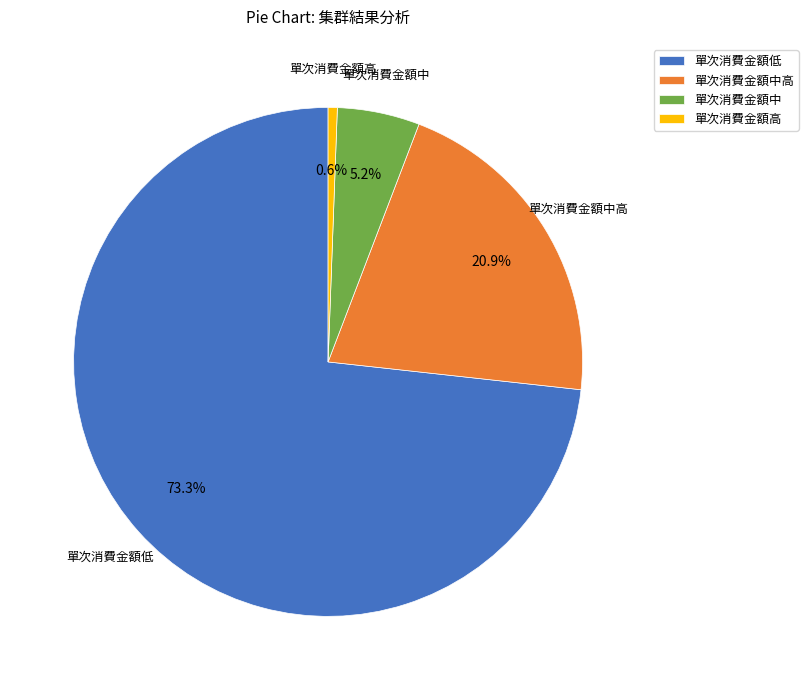

Which slice is the smallest?

單次消費金額高